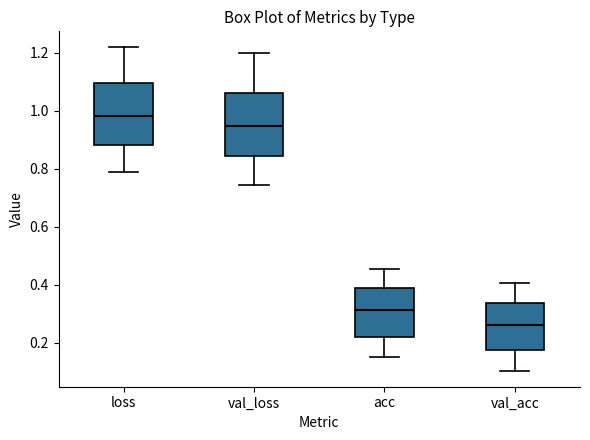

Where does the median line of the box for acc sit on the y-axis? The values are not printed on the chart, so give them approximately, as read against the axis.

0.32